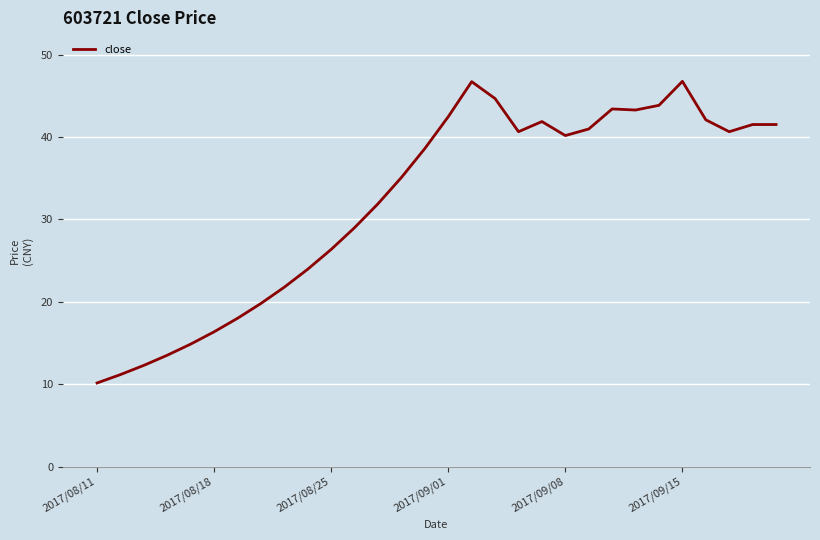

What is the difference between the maximum and minimum values?

36.6